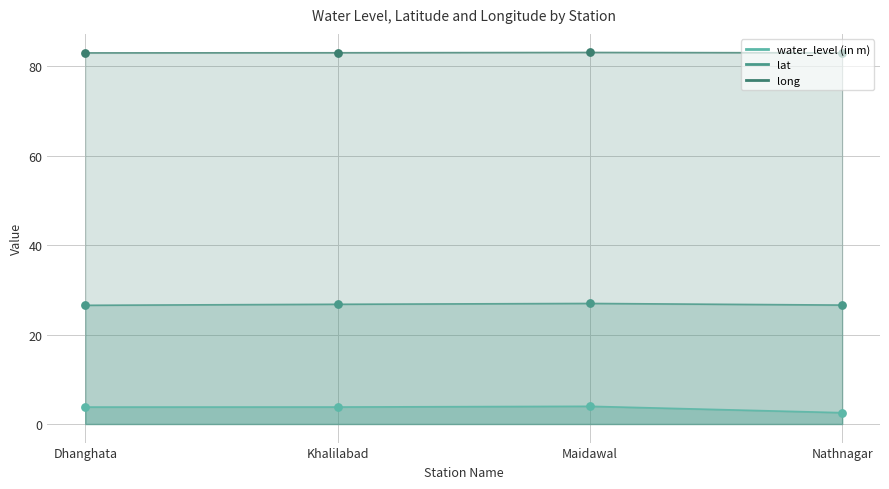

Which series has the widest spread of Y values?

water_level (in m)